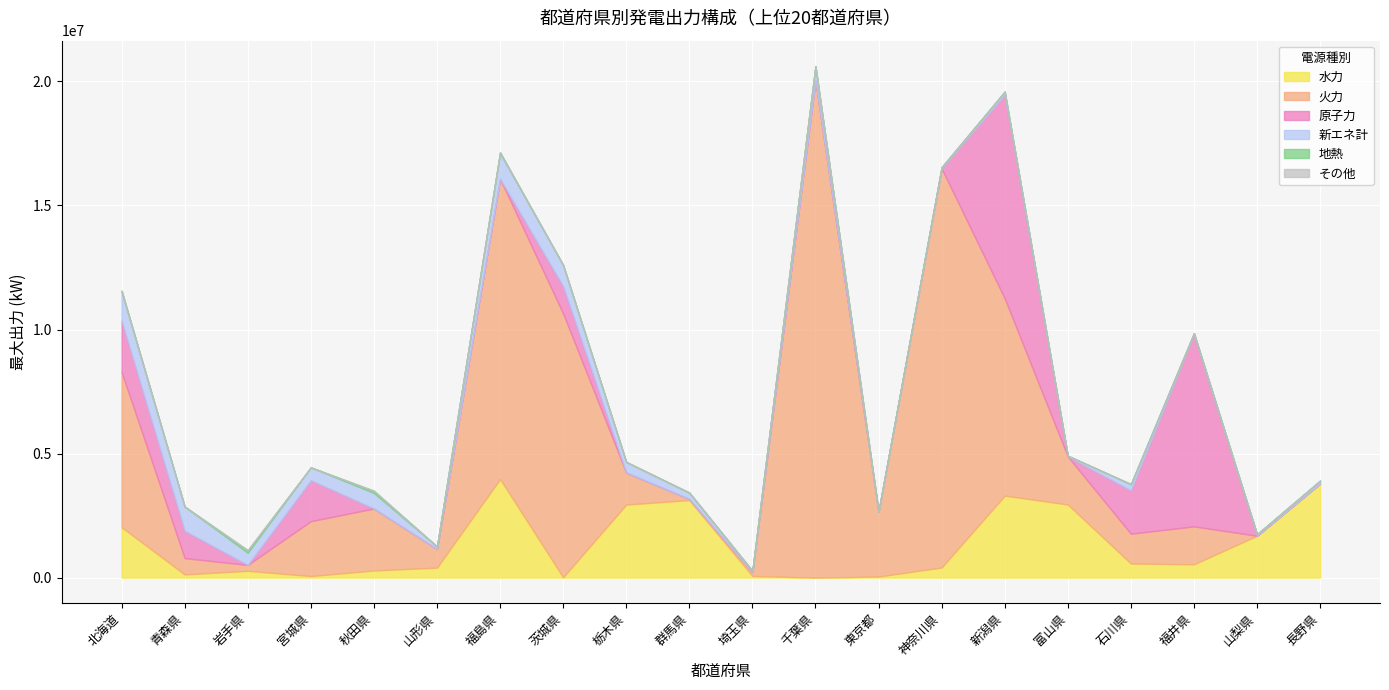

At which label does 新エネ計 first exceed 252632?

北海道